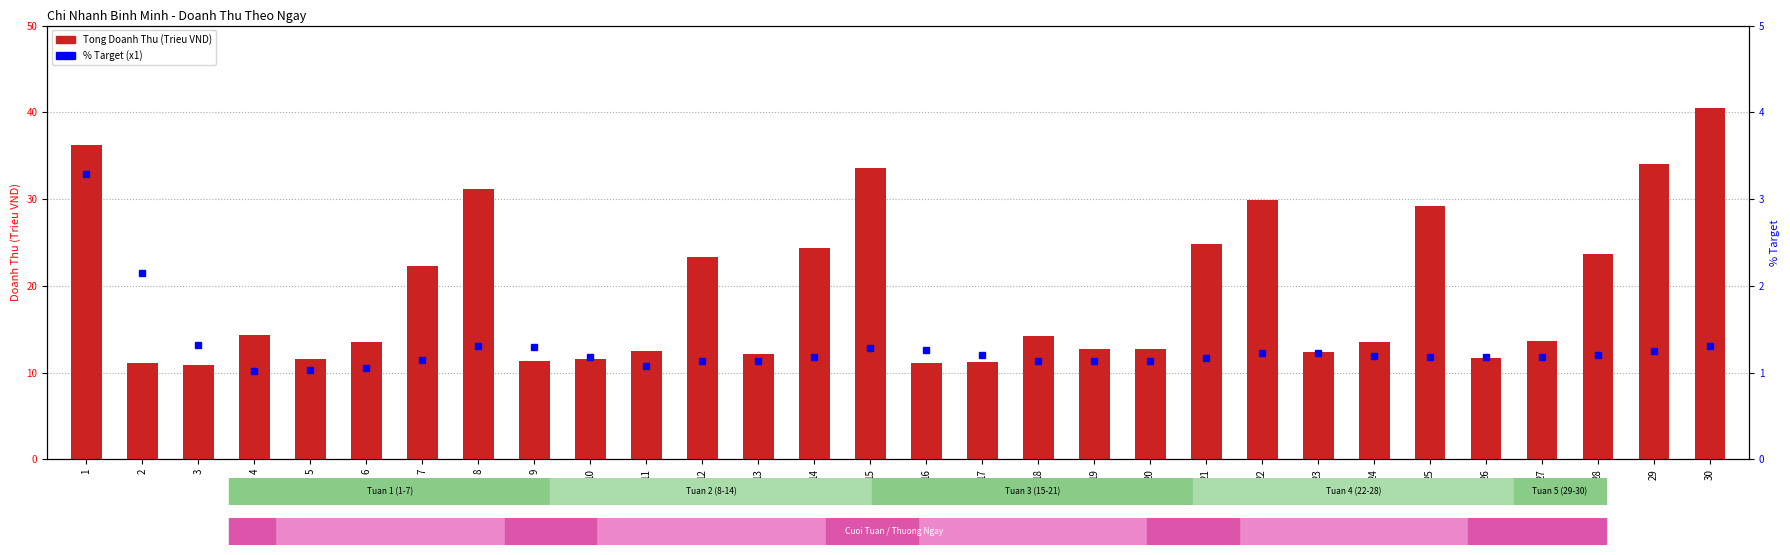

Reading left to right, transcribe all the data shown in this chart.

Tong Doanh Thu: 36.2	11.1	10.9	14.3	11.6	13.5	22.3	31.2	11.3	11.6	12.5	23.3	12.2	24.3	33.5	11.1	11.2	14.2	12.7	12.7	24.8	29.9	12.4	13.6	29.2	11.7	13.6	23.6	34.1	40.5
% Target: 3.3	2.1	1.3	1.0	1.0	1.1	1.1	1.3	1.3	1.2	1.1	1.1	1.1	1.2	1.3	1.3	1.2	1.1	1.1	1.1	1.2	1.2	1.2	1.2	1.2	1.2	1.2	1.2	1.2	1.3